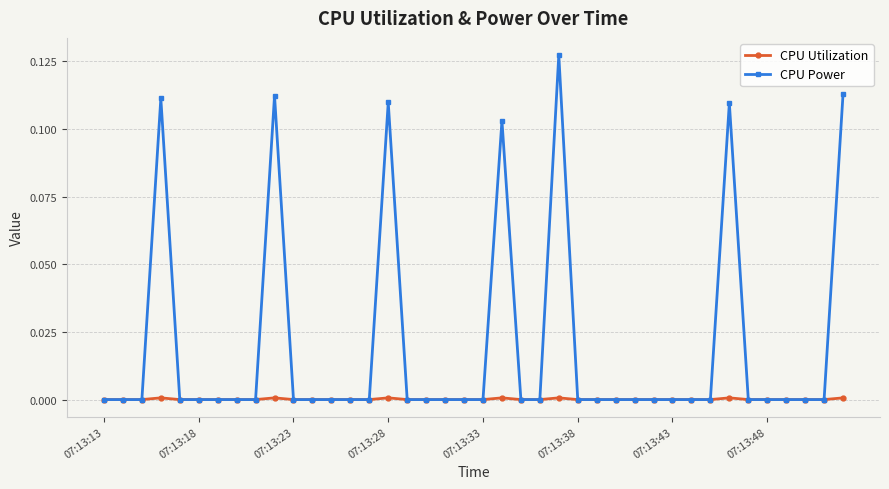

Does the chart display data point markers on the line(s)?

Yes